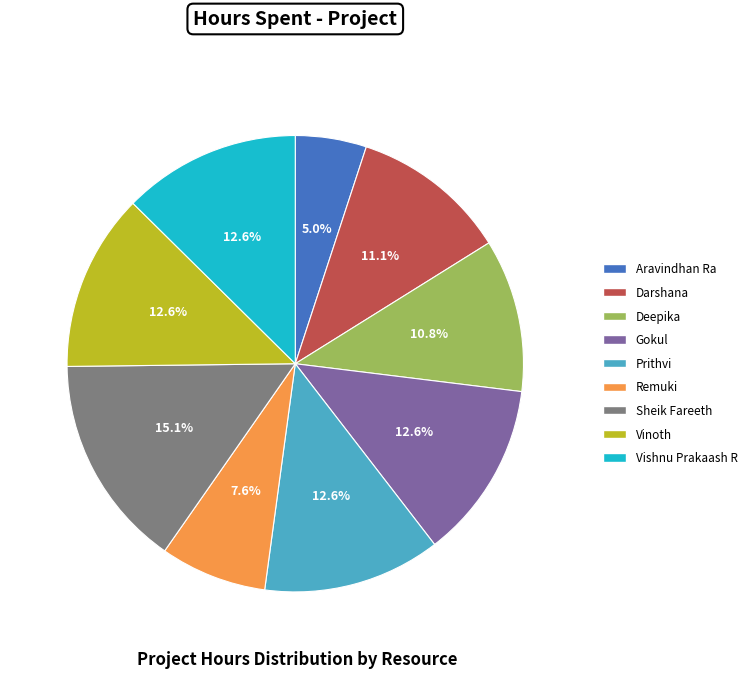

How many slices are in this pie chart?

9